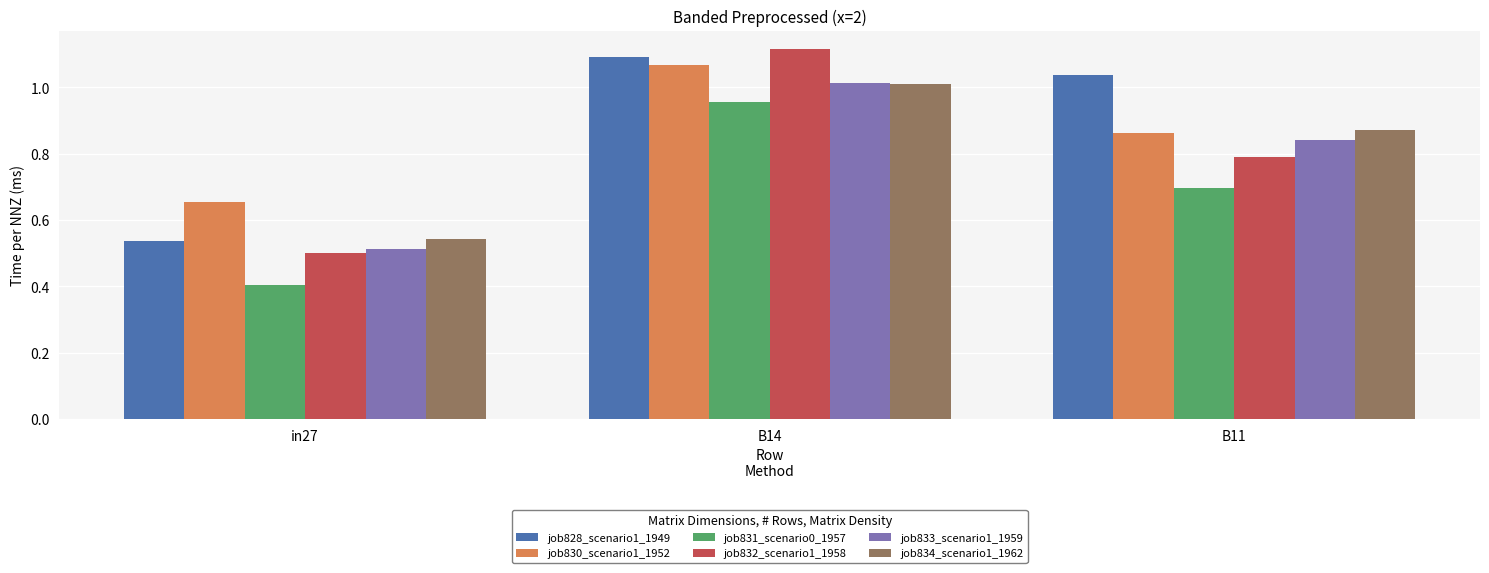

True or false: job831_scenario0_1957 has a value of 1.2 at B11.

False